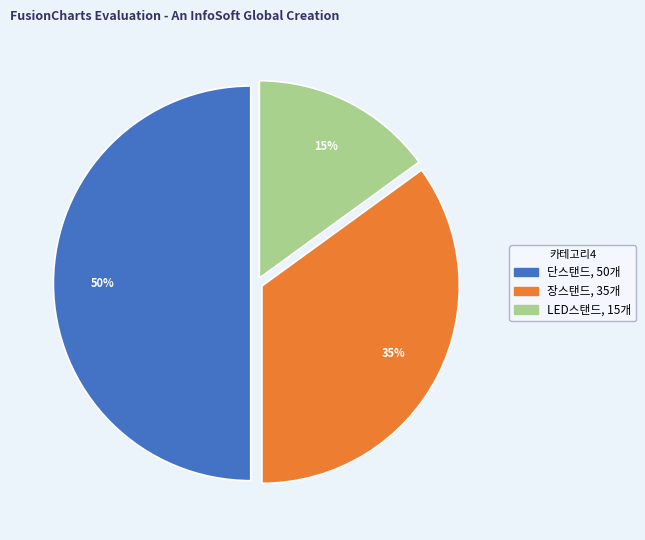

Which slice is the largest?

단스탠드